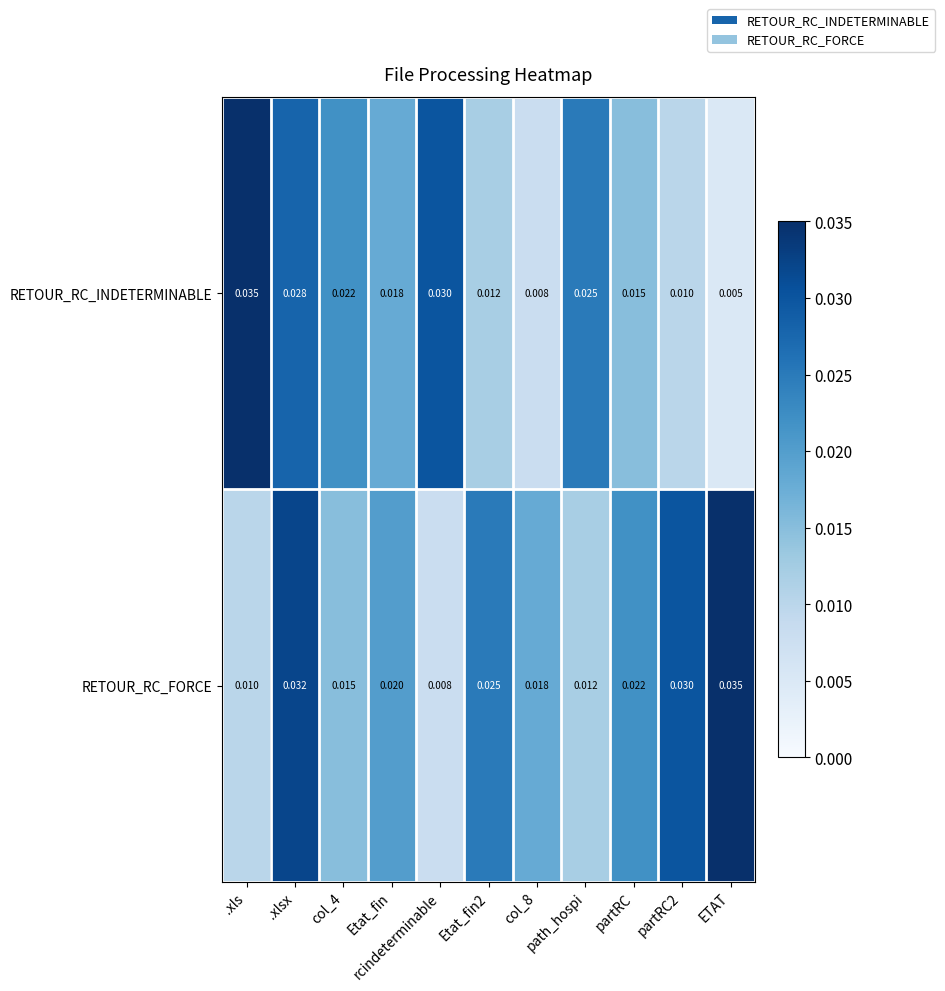

At which category is the sum across all series the highest?

.xlsx